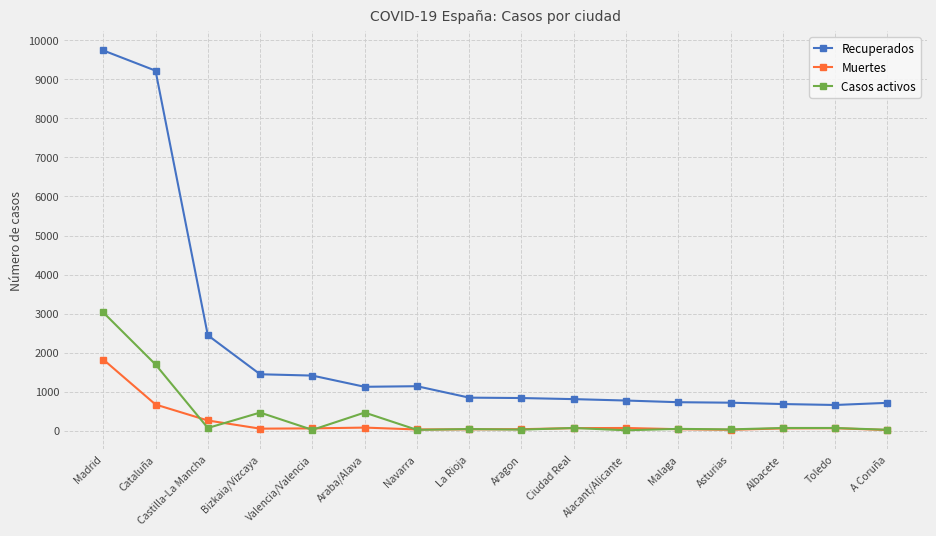

What is the sum of the Muertes values at Ciudad Real and Bizkaia/Vizcaya?

121